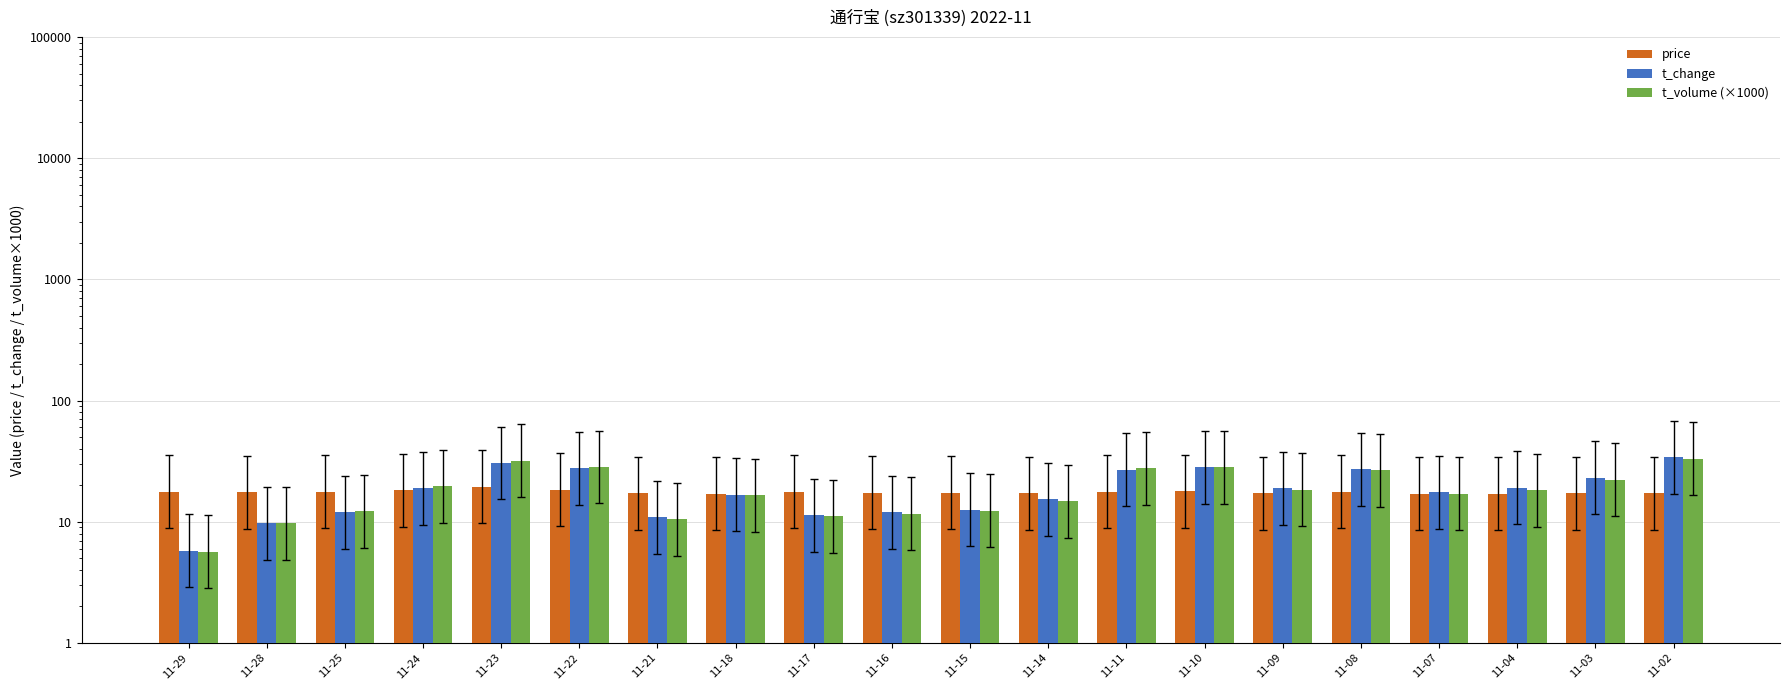

Which label corresponds to the largest value in the chart?

11-02